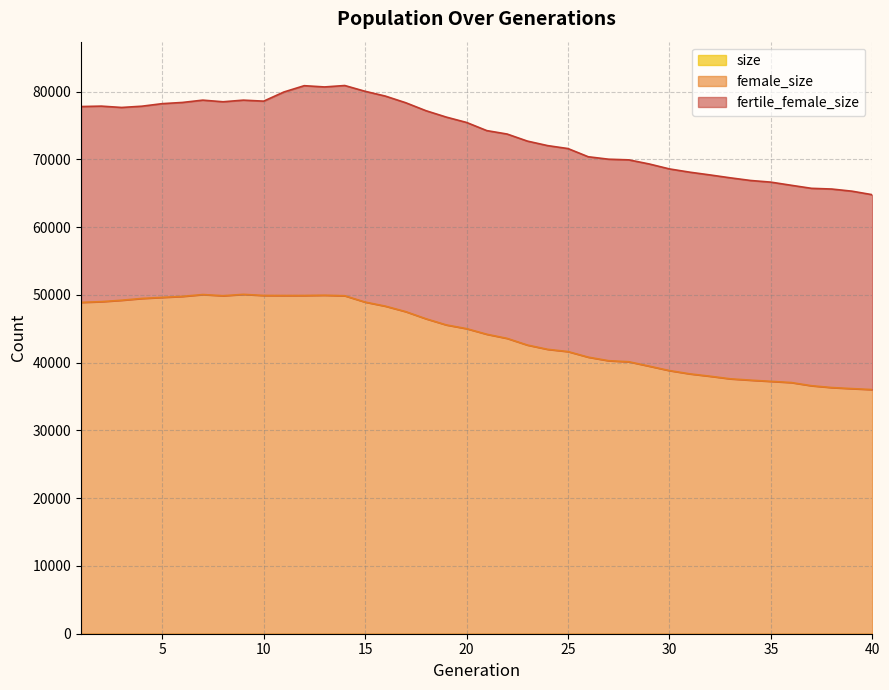

True or false: female_size and size cross at least once.

False